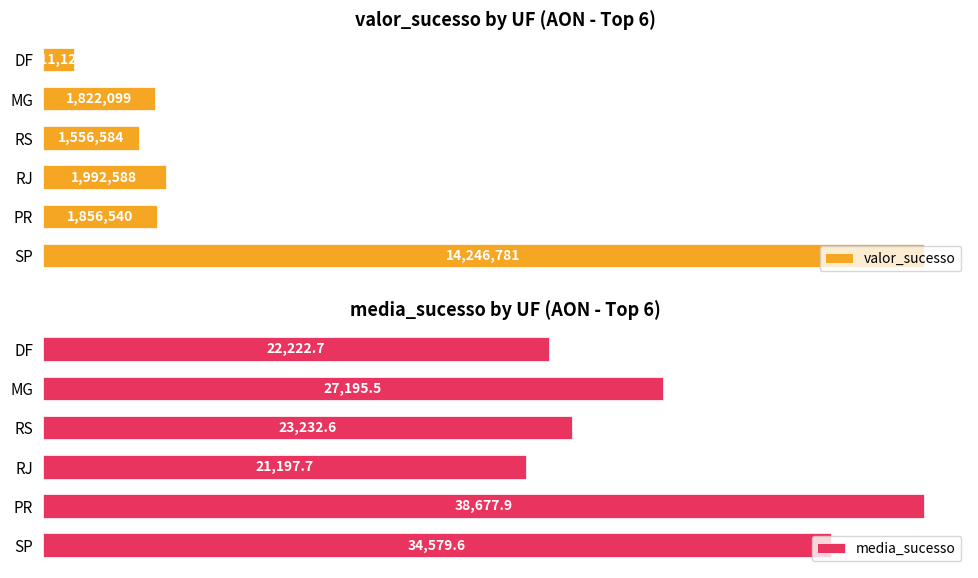

What are all the series names shown in the legend?

valor_sucesso, media_sucesso